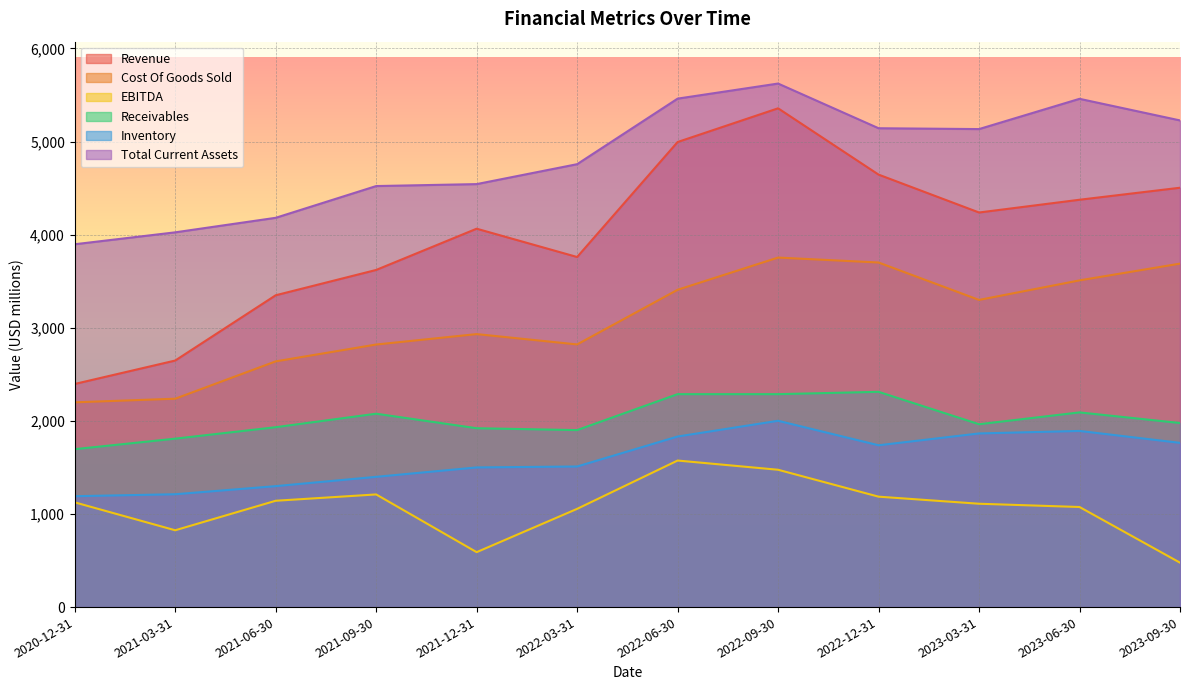

What is the sum of the Receivables values at 2021-06-30 and 2022-03-31?

3833.0